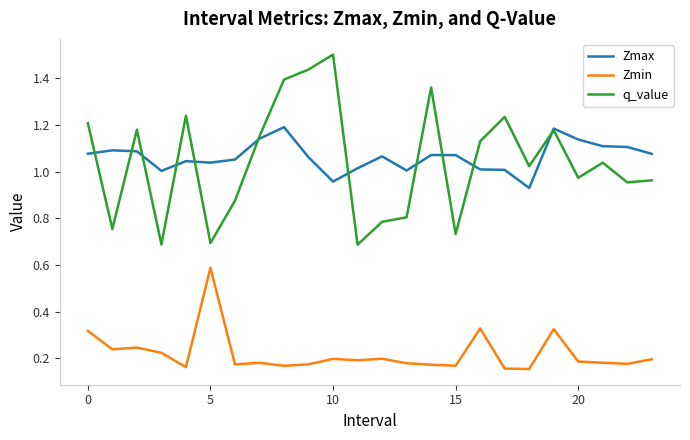

Which series has the widest spread of values?

q_value